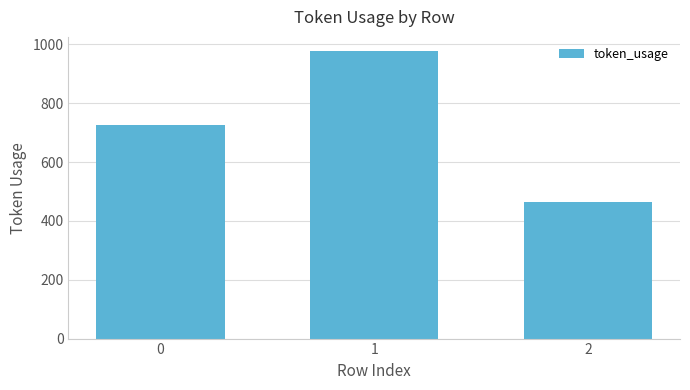

At which category does the chart reach its peak across all series?

1